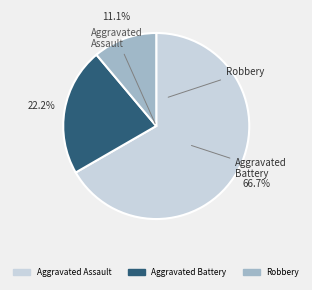

Approximately how many times larger is the value at Aggravated Assault compared to Aggravated Battery?

3.0